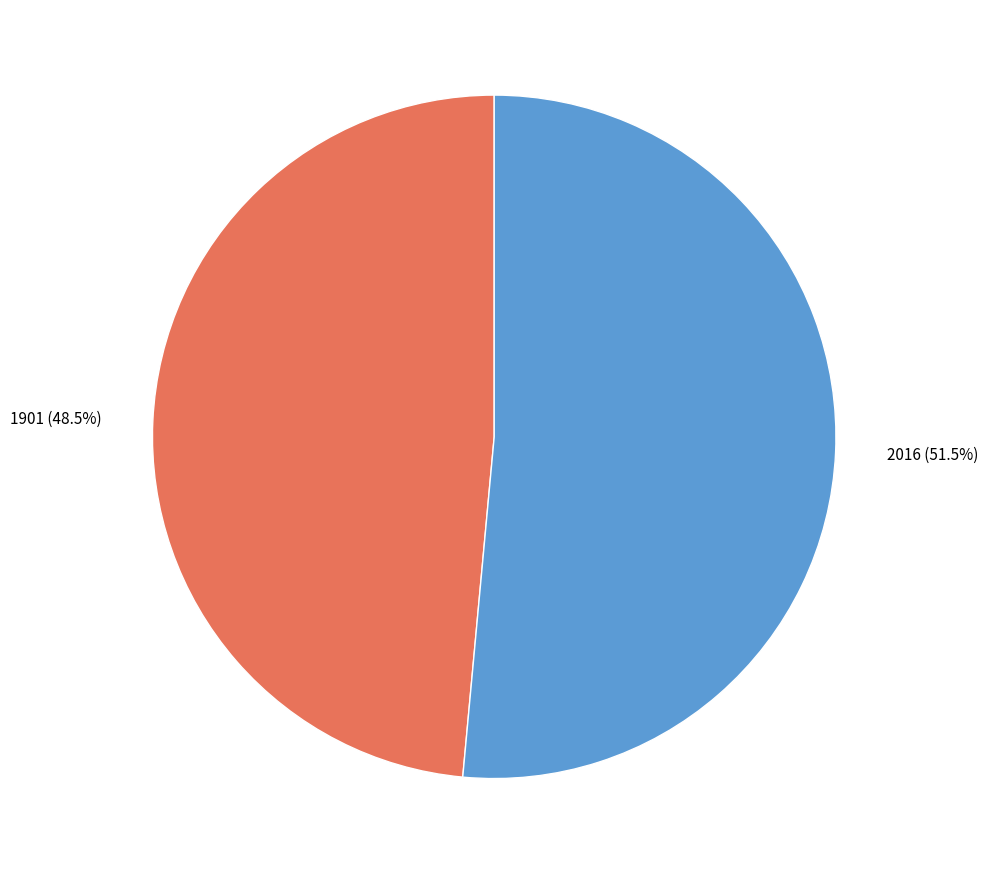

Does any single category account for the majority?

Yes